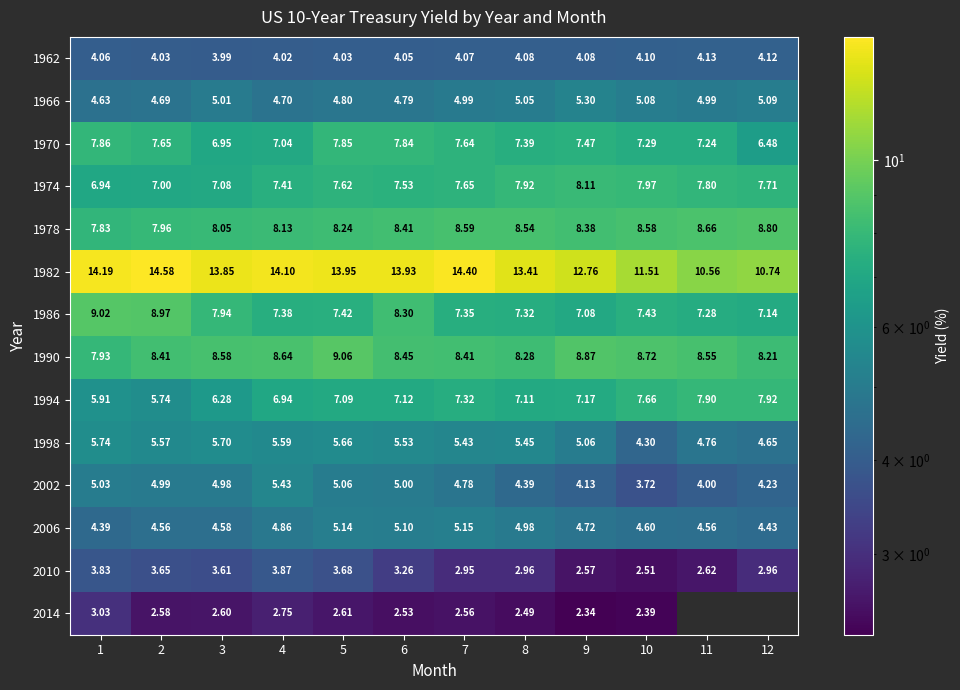

True or false: 1998 has a value of 7.4 at 12.

False